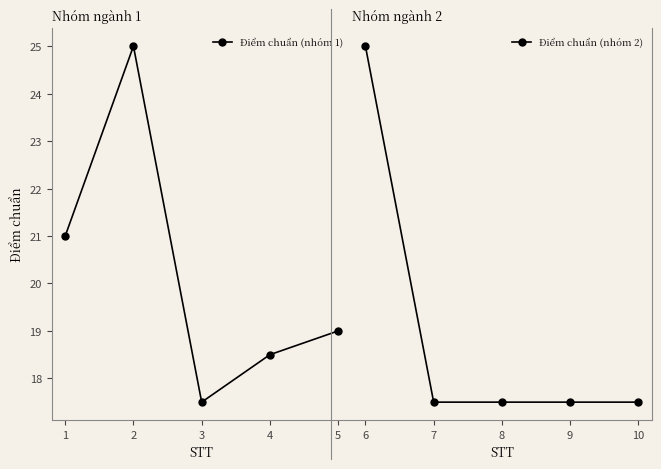

Does the chart display data point markers on the line(s)?

Yes